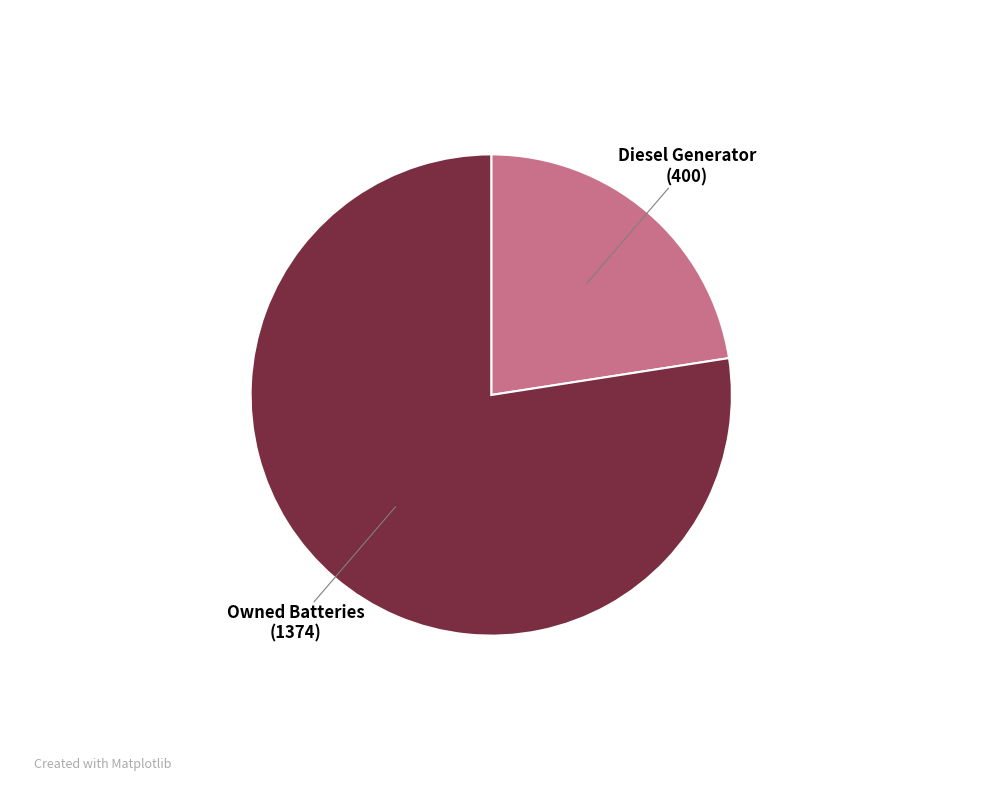

Is there a majority slice in this chart?

Yes